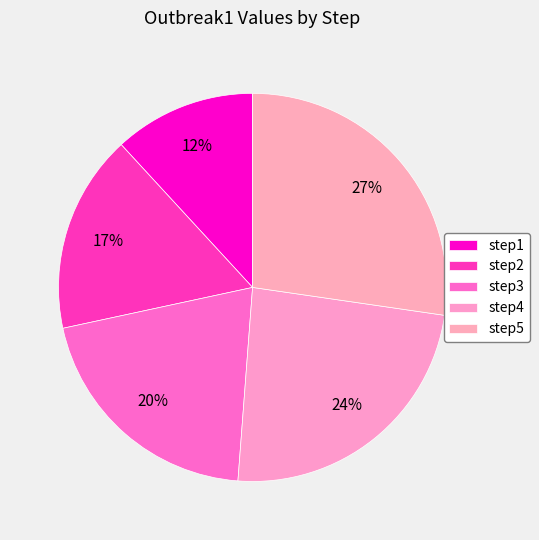

Is there any slice that represents more than half of the pie?

No